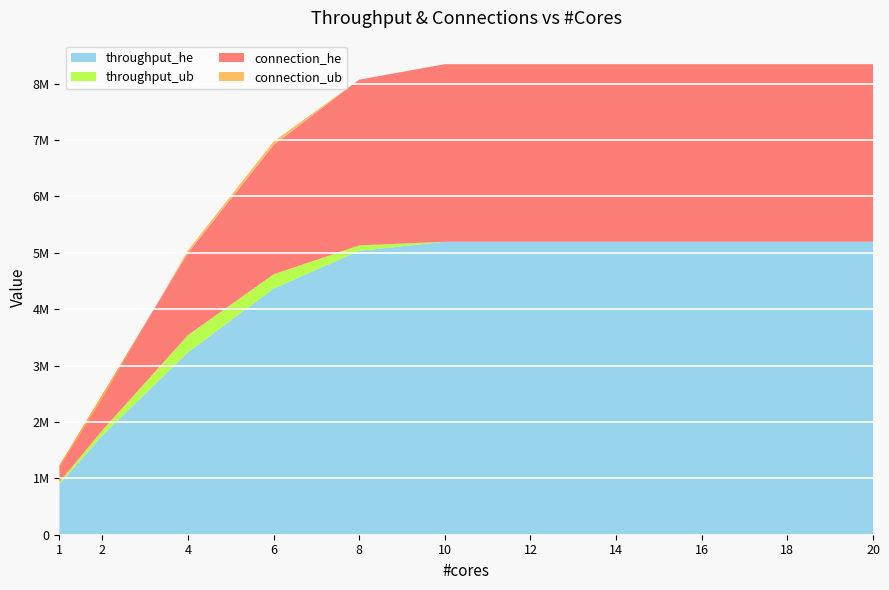

Reading left to right, what are all the values shown in this chart?

connection_ub: 2597	5617	15042	23557	29398	31496	31496	31496	31496	31496	31496
throughput_ub: 932092	1848970	3538552	4617596	5131779	5196145	5196145	5196145	5196145	5196145	5196145
connection_he: 2959	6311	14582	22933	29397	31496	31496	31496	31496	31496	31496
throughput_he: 892666	1758856	3234582	4364286	5035062	5196145	5196145	5196145	5196145	5196145	5196145